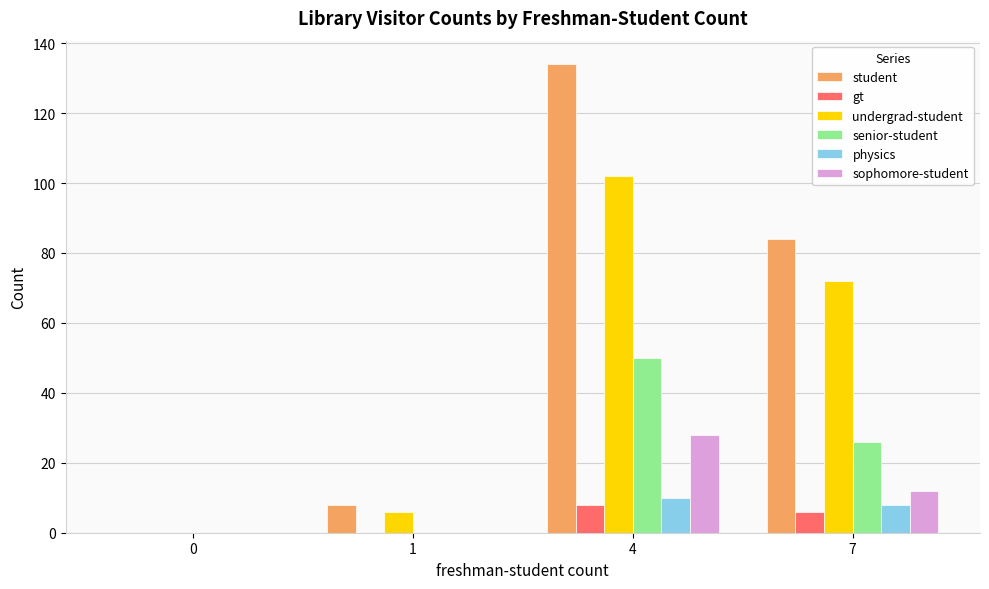

How many positive values does the student series have?

3